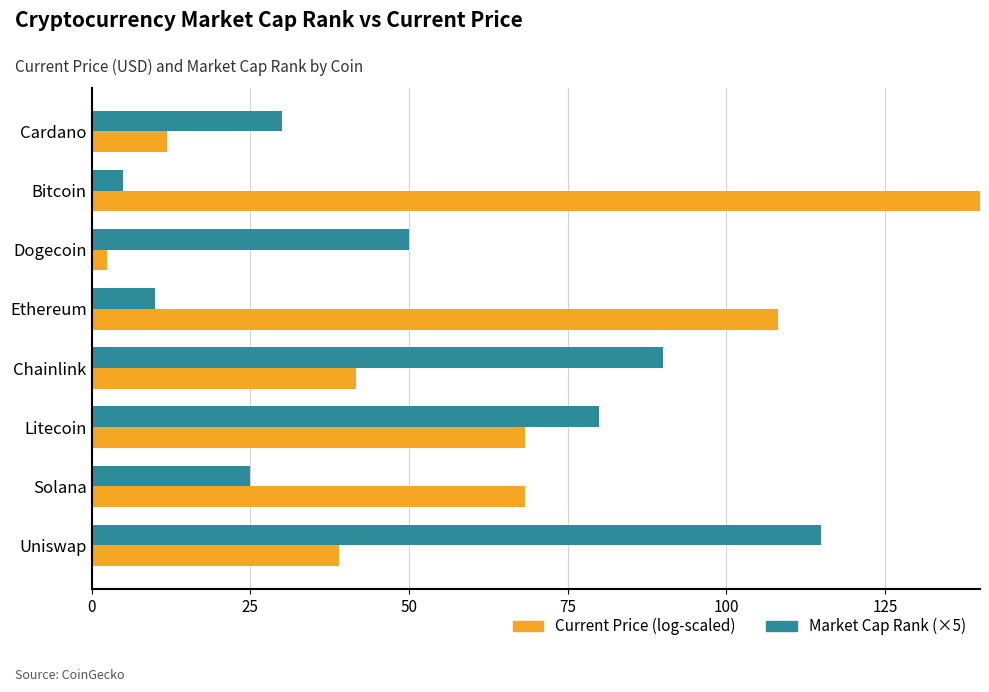

What are all the series names shown in the legend?

Current Price (log-scaled), Market Cap Rank (×5)